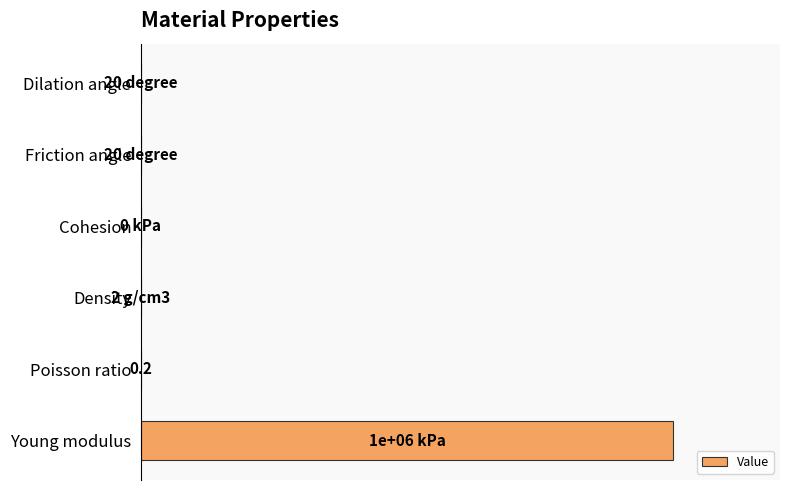

Are the bars horizontal?

Yes